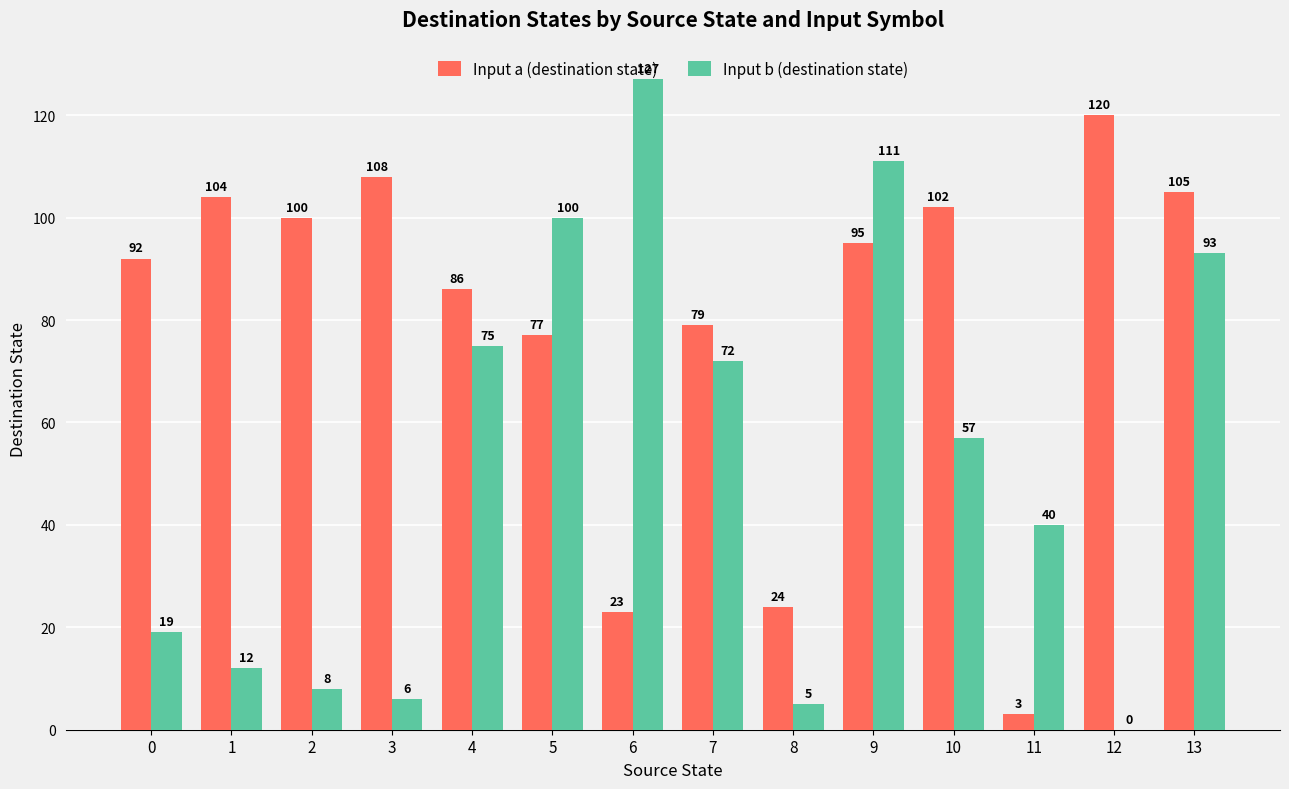

At which category does the chart reach its peak across all series?

6